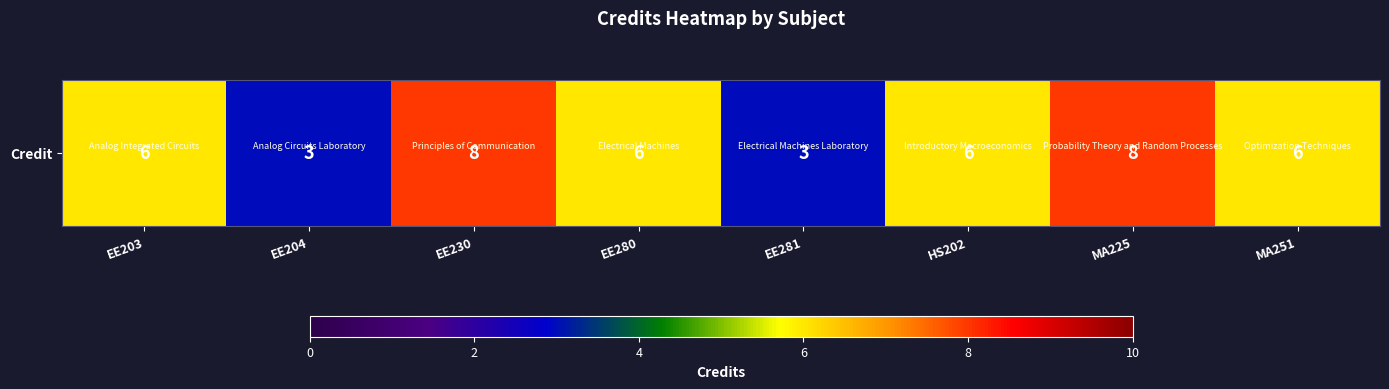

Where does the data first go above 6?

EE230